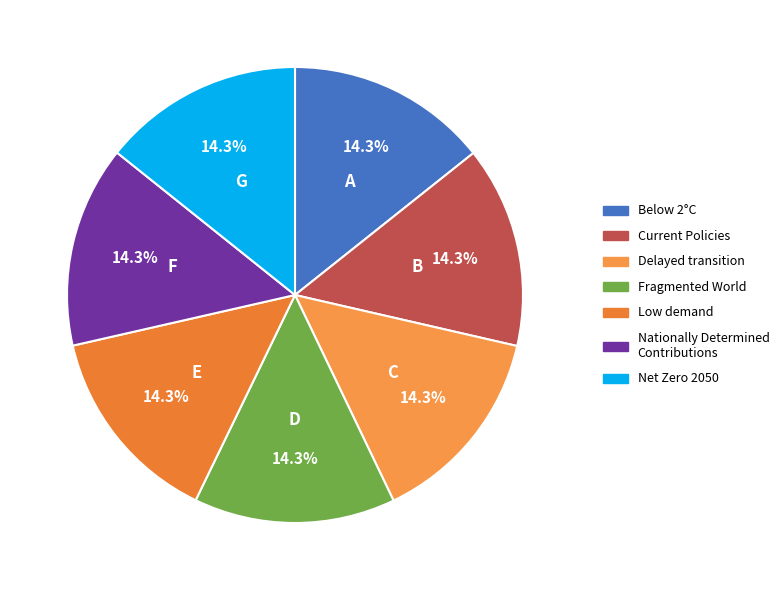

To the nearest percent, what is the combined percentage of Current Policies and Delayed transition?

29%